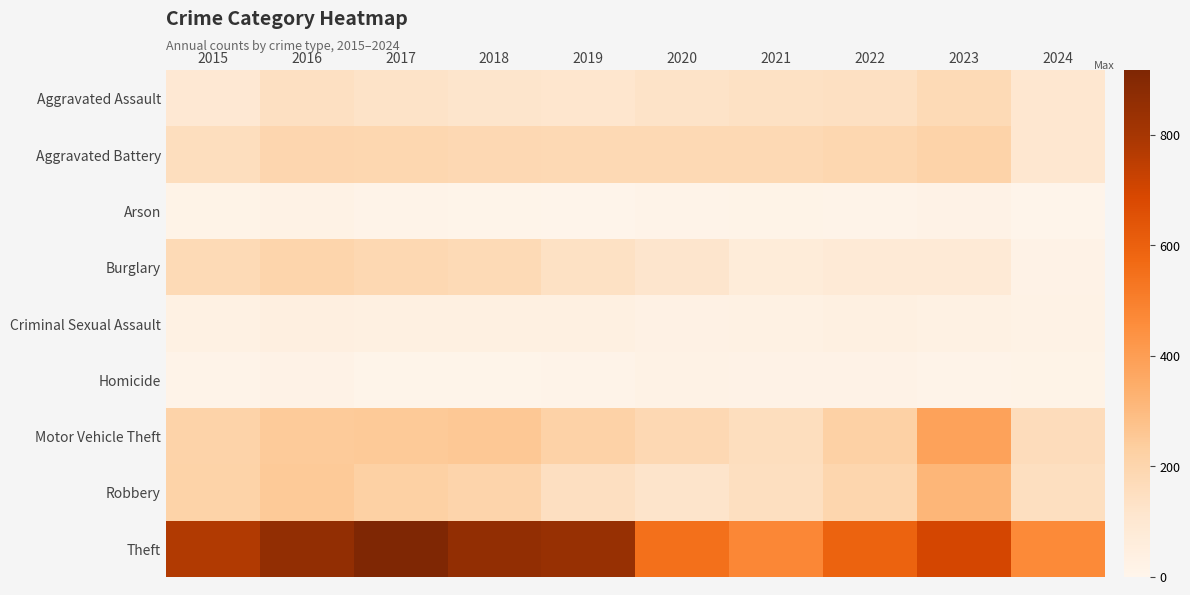

Reading left to right, extract all data points from this chart.

Aggravated Assault: 2015=95	2016=146	2017=131	2018=119	2019=113	2020=131	2021=142	2022=146	2023=177	2024=104
Aggravated Battery: 2015=154	2016=196	2017=191	2018=183	2019=182	2020=180	2021=182	2022=190	2023=209	2024=105
Arson: 2015=15	2016=25	2017=12	2018=8	2019=6	2020=12	2021=17	2022=11	2023=21	2024=6
Burglary: 2015=178	2016=201	2017=189	2018=176	2019=143	2020=115	2021=71	2022=82	2023=81	2024=18
Criminal Sexual Assault: 2015=31	2016=41	2017=39	2018=38	2019=37	2020=28	2021=30	2022=39	2023=29	2024=23
Homicide: 2015=13	2016=18	2017=8	2018=8	2019=14	2020=22	2021=20	2022=21	2023=12	2024=15
Motor Vehicle Theft: 2015=211	2016=245	2017=247	2018=256	2019=216	2020=184	2021=156	2022=219	2023=385	2024=163
Robbery: 2015=212	2016=247	2017=224	2018=204	2019=150	2020=124	2021=153	2022=198	2023=317	2024=152
Theft: 2015=774	2016=858	2017=916	2018=856	2019=841	2020=550	2021=474	2022=592	2023=695	2024=468